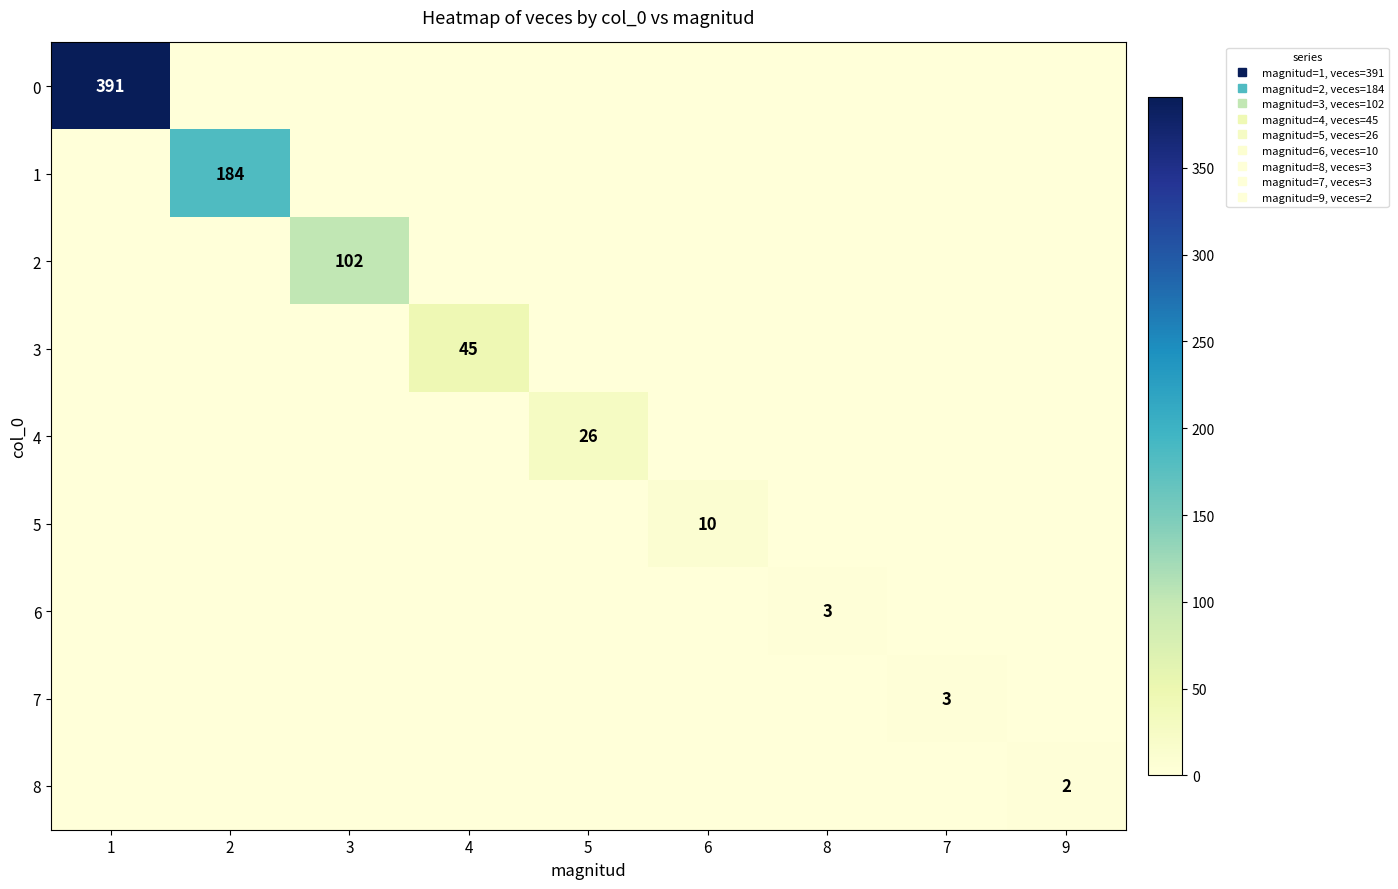

How many values in 1 are above zero?

1